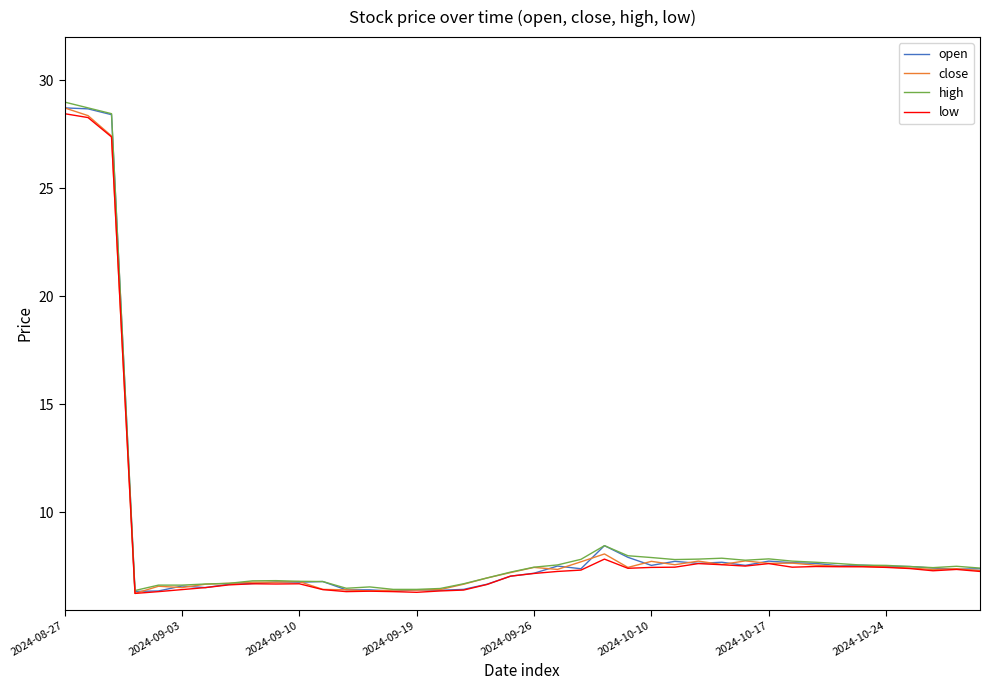

What is the lowest value of the high series?

6.4